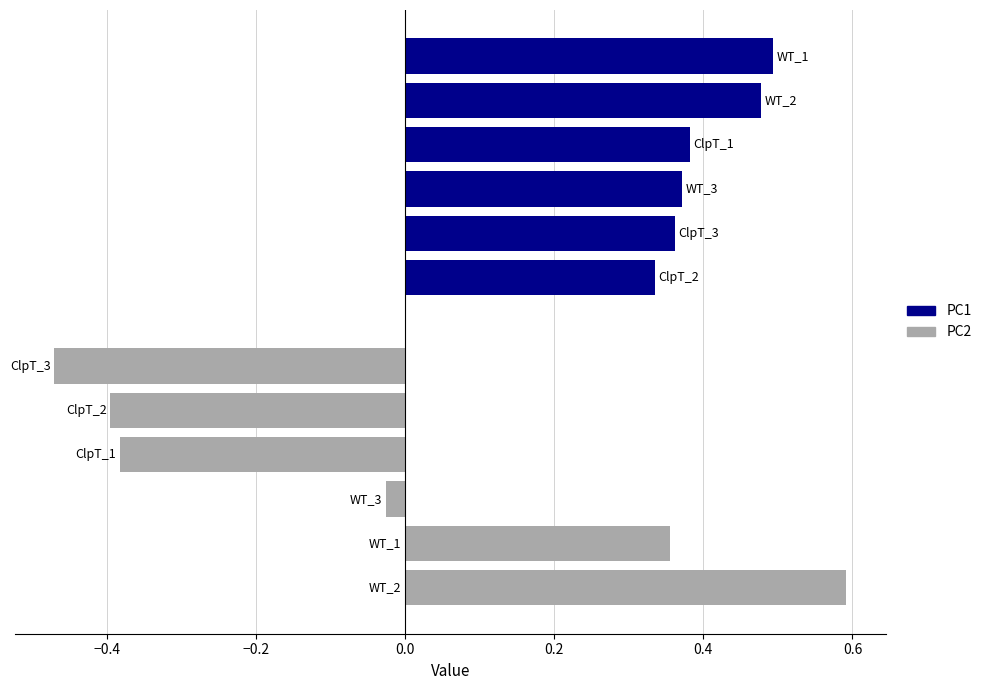

Is it true that PC2 equals -0.2 at ClpT_3?

False